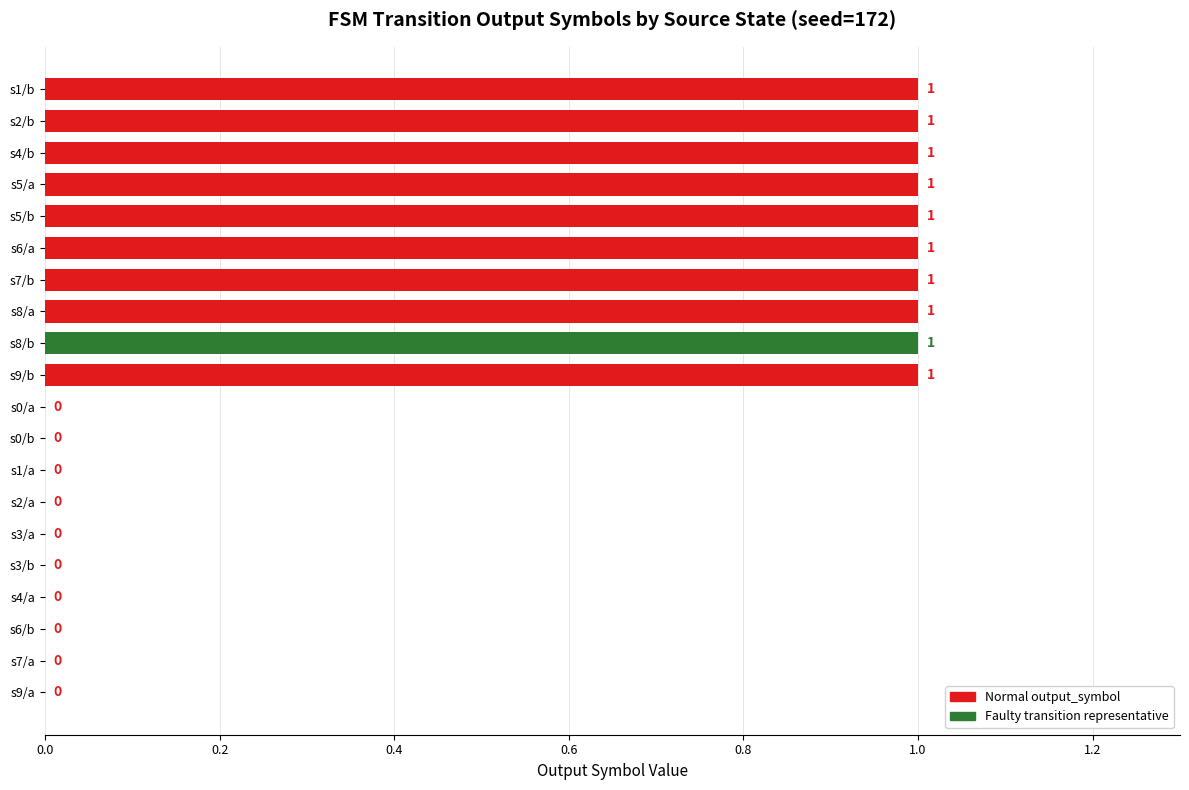

Which has a higher value, s2/a or s4/b?

s4/b